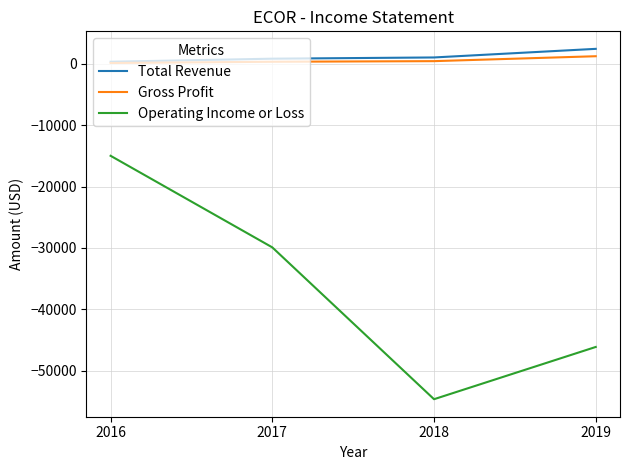

How many categories are shown in the chart?

4